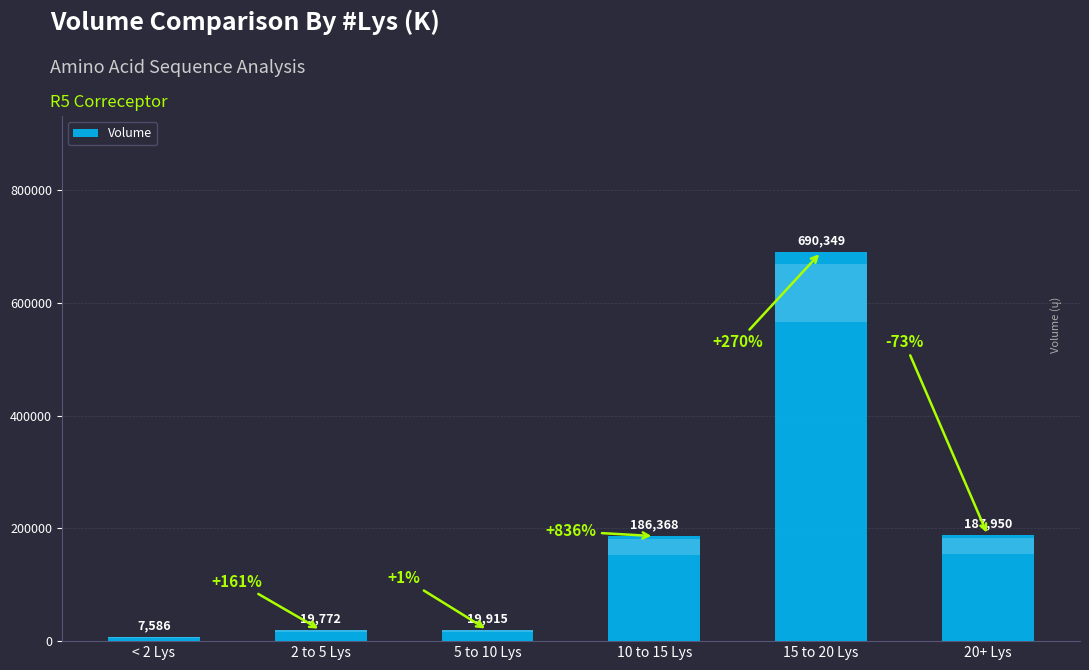

The chart shows a value of 690349 at 15 to 20 Lys. True or false?

True